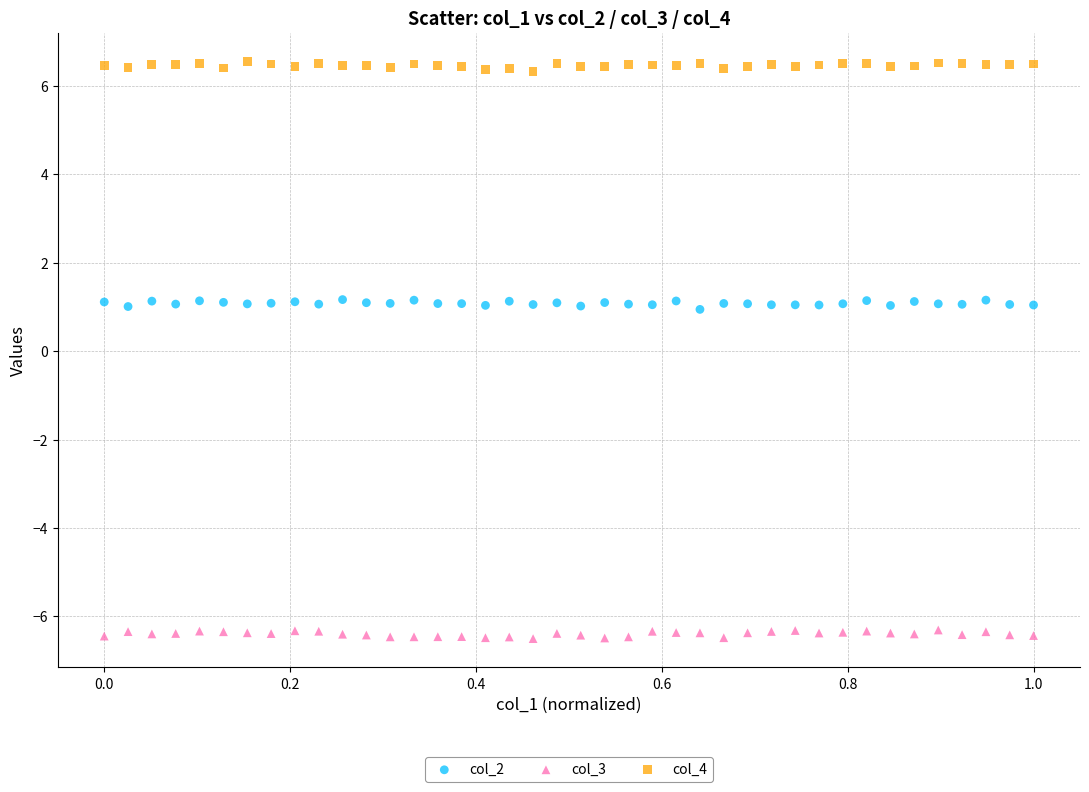

What is the X range (max minus min) for the scatter plot?

1.0